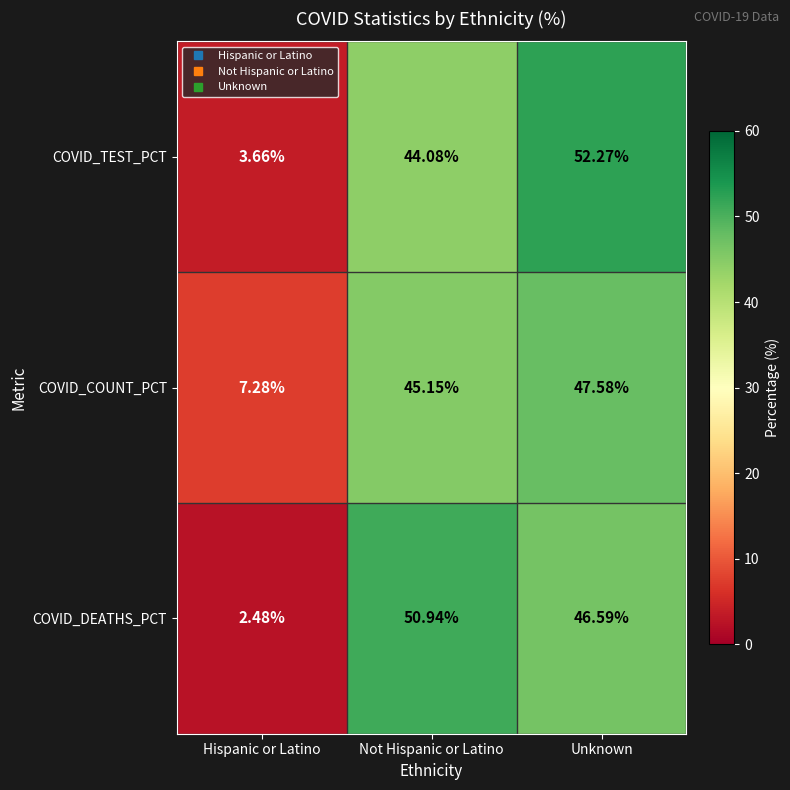

At which label does COVID_TEST_PCT reach its minimum?

Hispanic or Latino